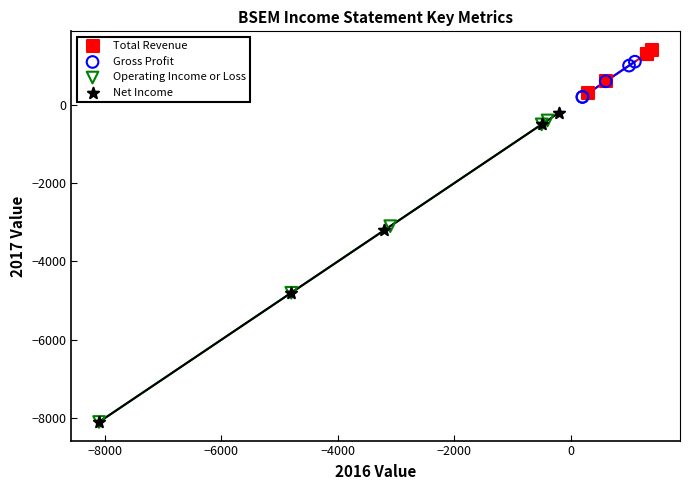

What are all the series names shown in the legend?

Total Revenue, Gross Profit, Operating Income or Loss, Net Income